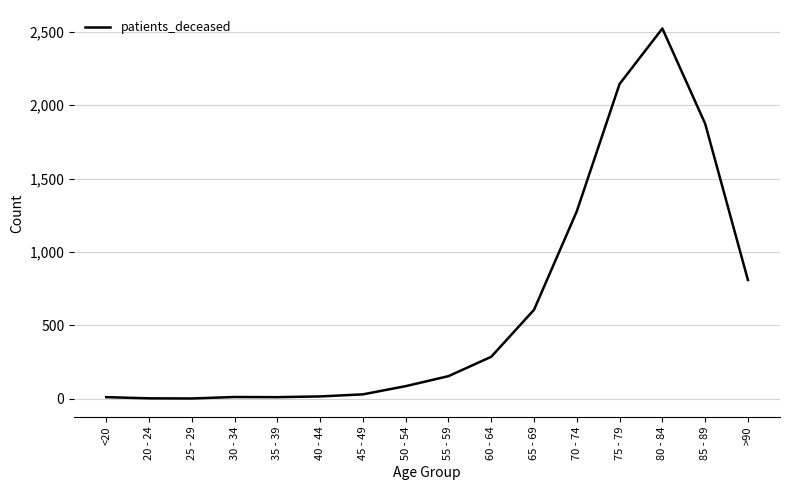

What position from the left is 30 - 34?

4